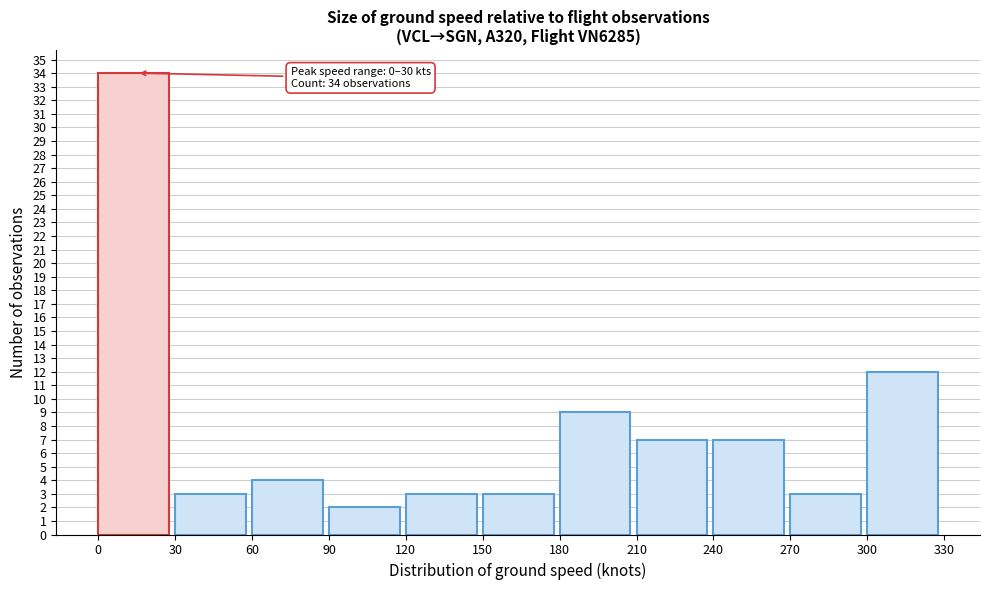

Over which range of the x-axis is the bar tallest?

0 to 30